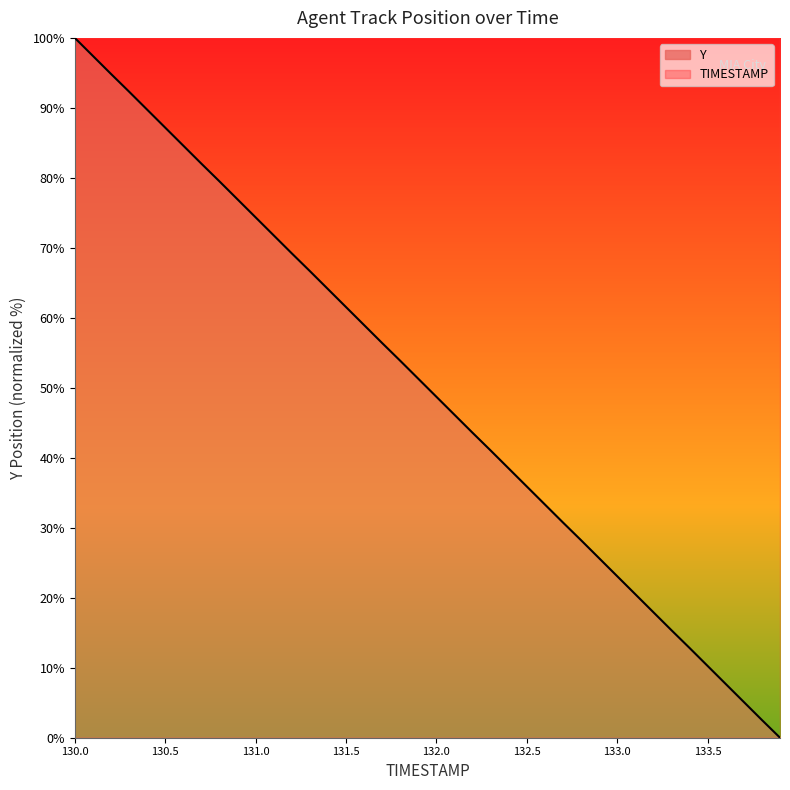

What is the label of the 5th point from the left?

130.4